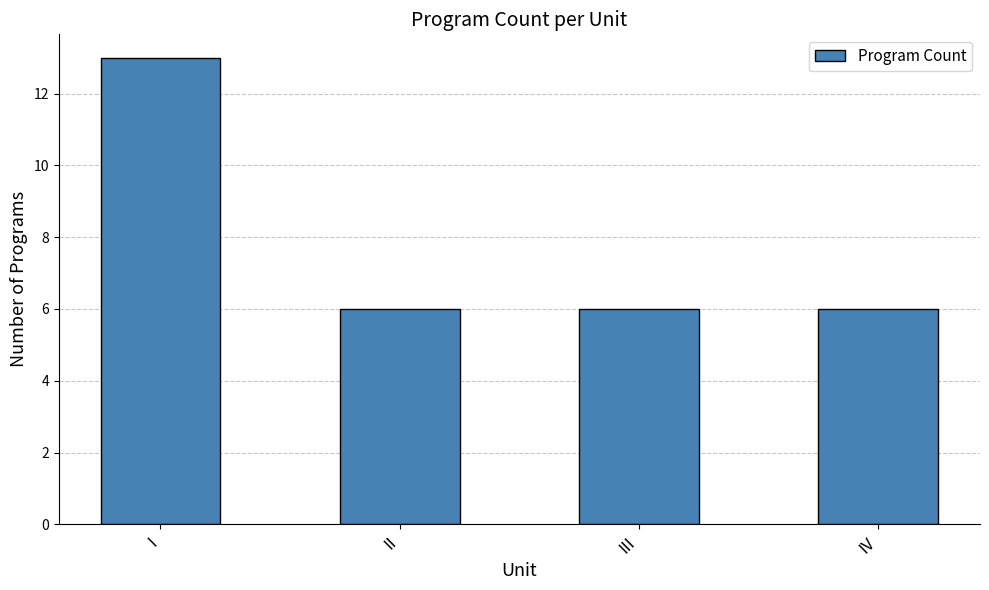

At which category does the chart reach its peak across all series?

I